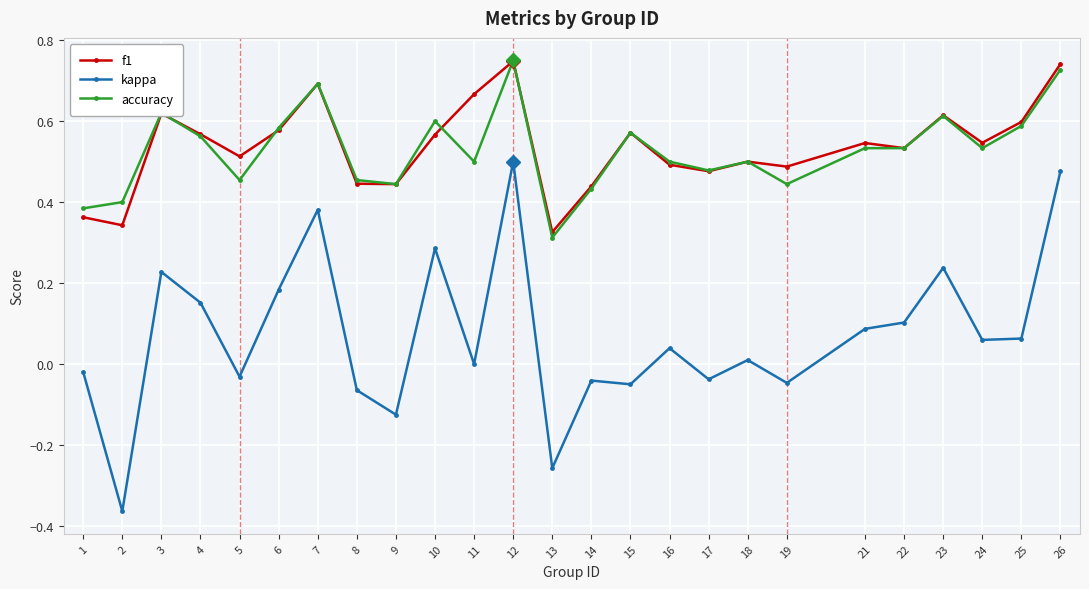

True or false: kappa and accuracy intersect in this chart.

False